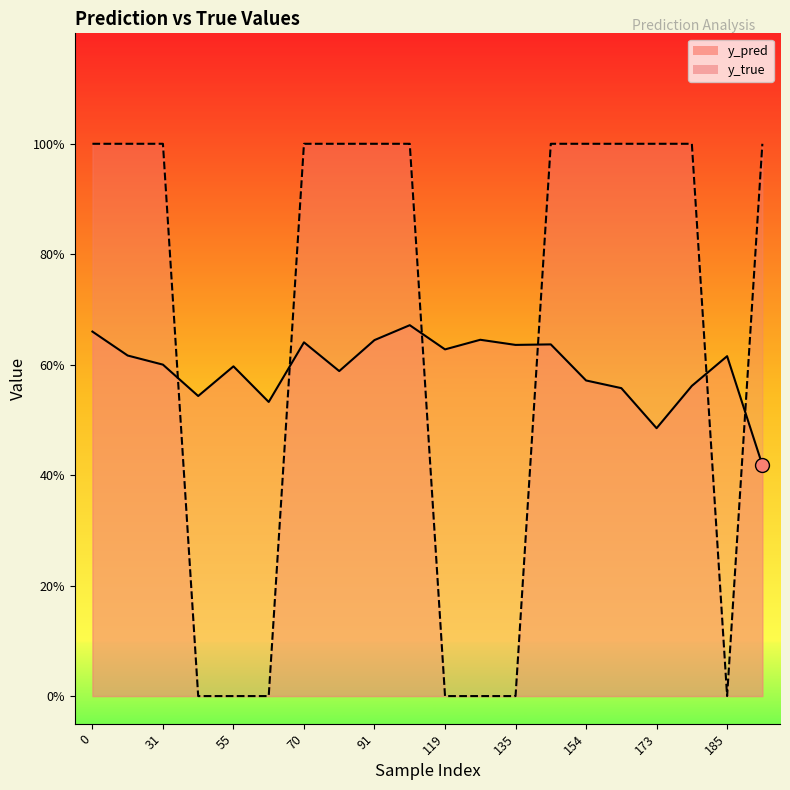

What are all the series names shown in the legend?

y_pred, y_true